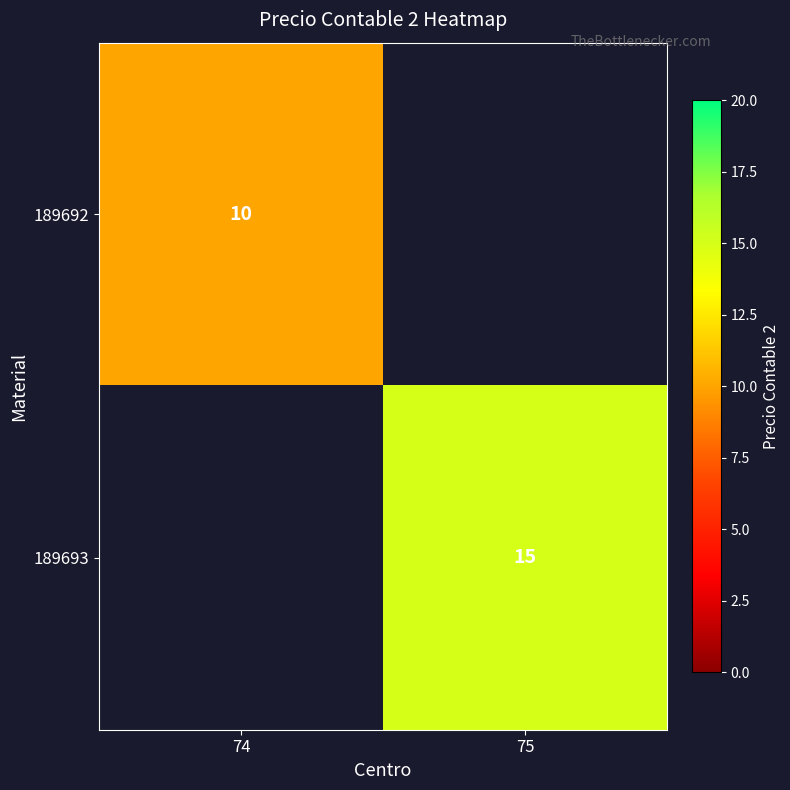

What is the spread (max minus min) of values at 75?

15